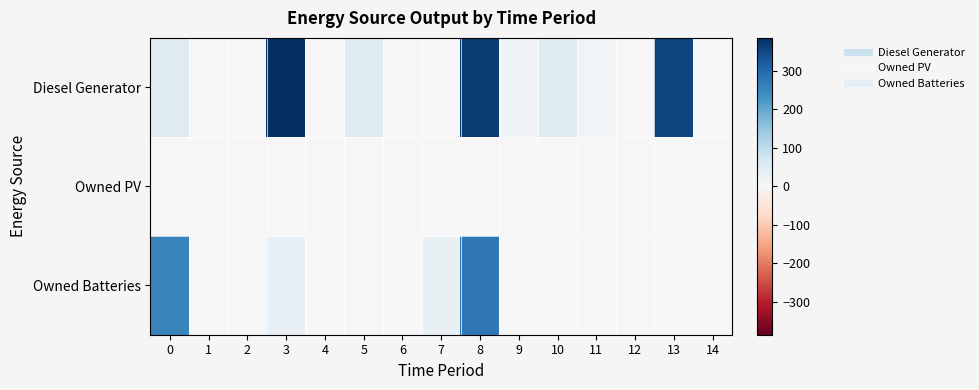

Which series has the widest spread of values?

Diesel Generator